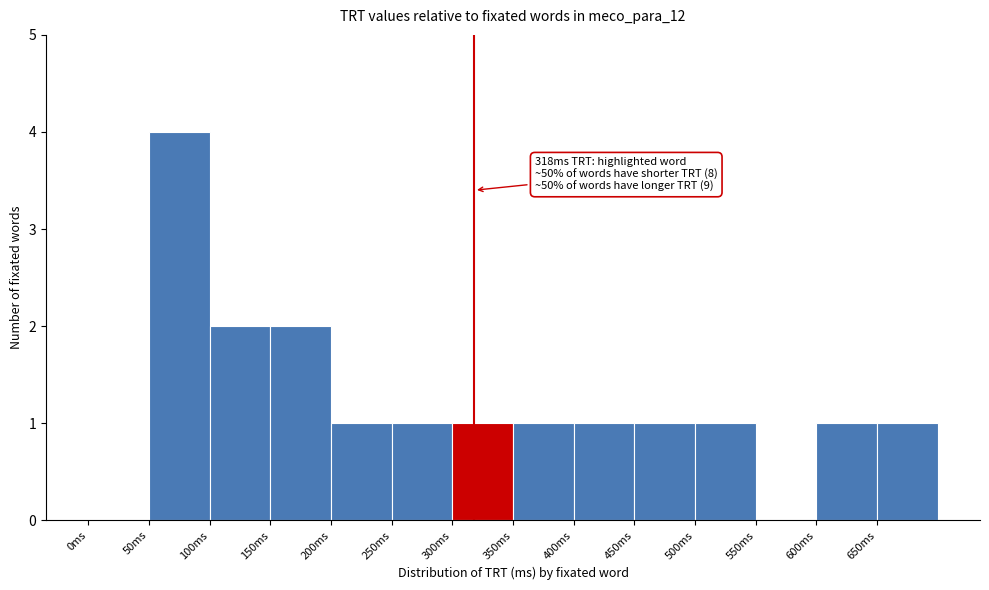

Which range on the x-axis has the tallest bar?

50 to 100